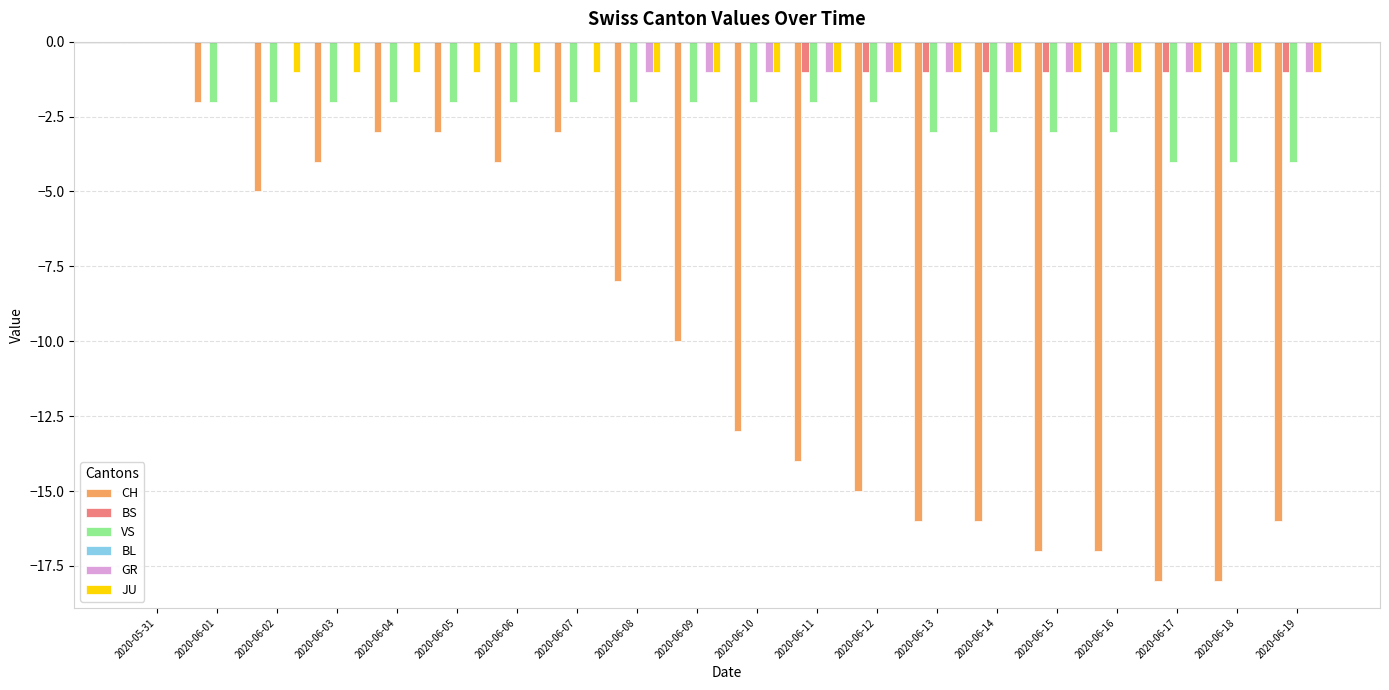

Which category has the highest value in the VS series?

2020-05-31